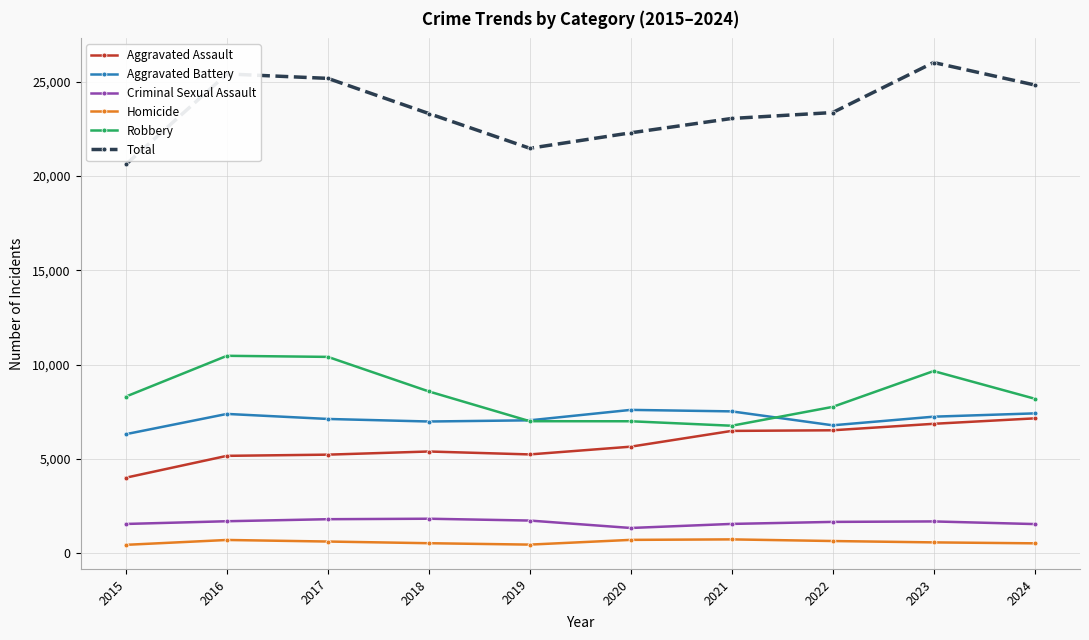

True or false: Aggravated Battery and Homicide intersect in this chart.

False